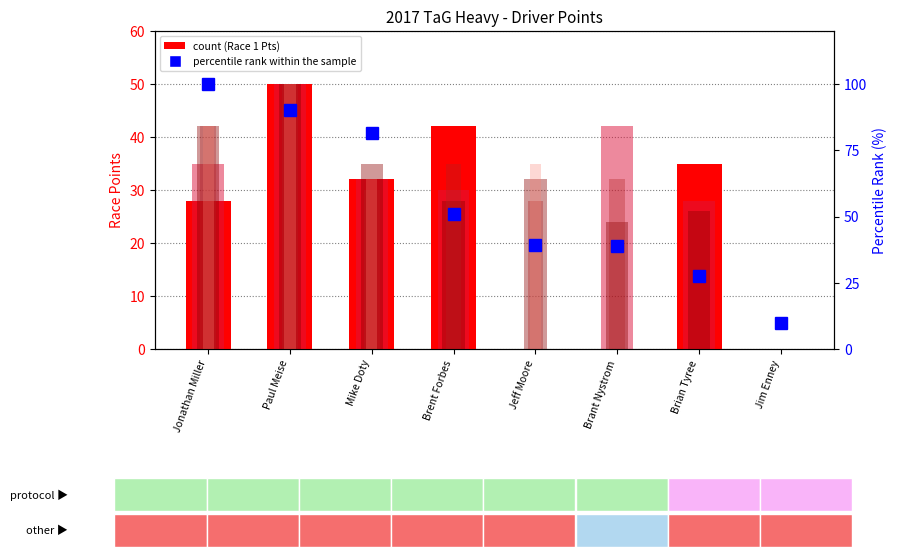

At how many categories does at least one series exceed 85?

2